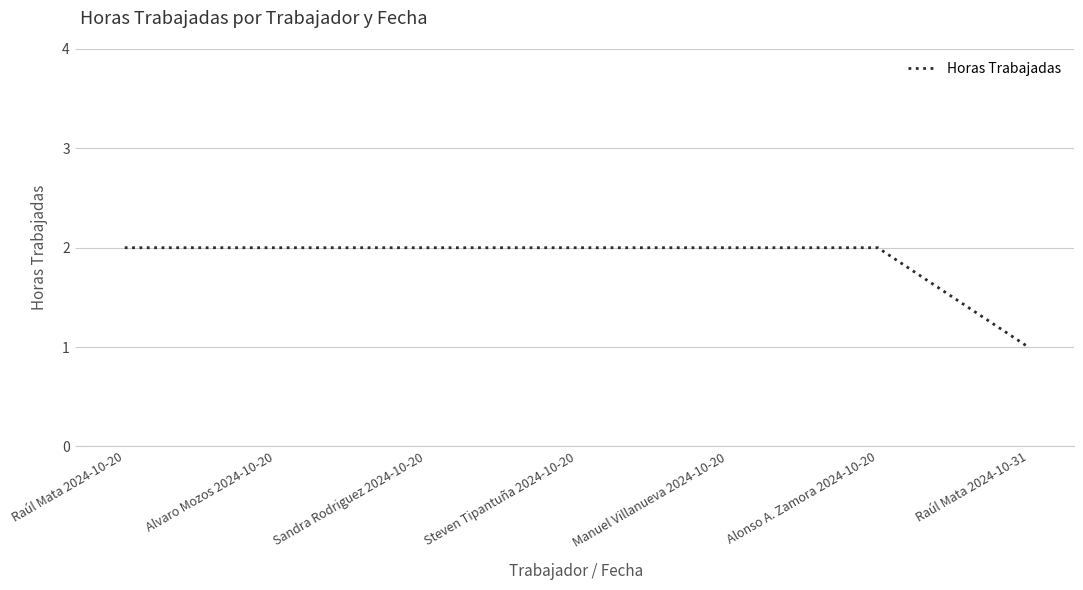

What is the sum of all values?

13